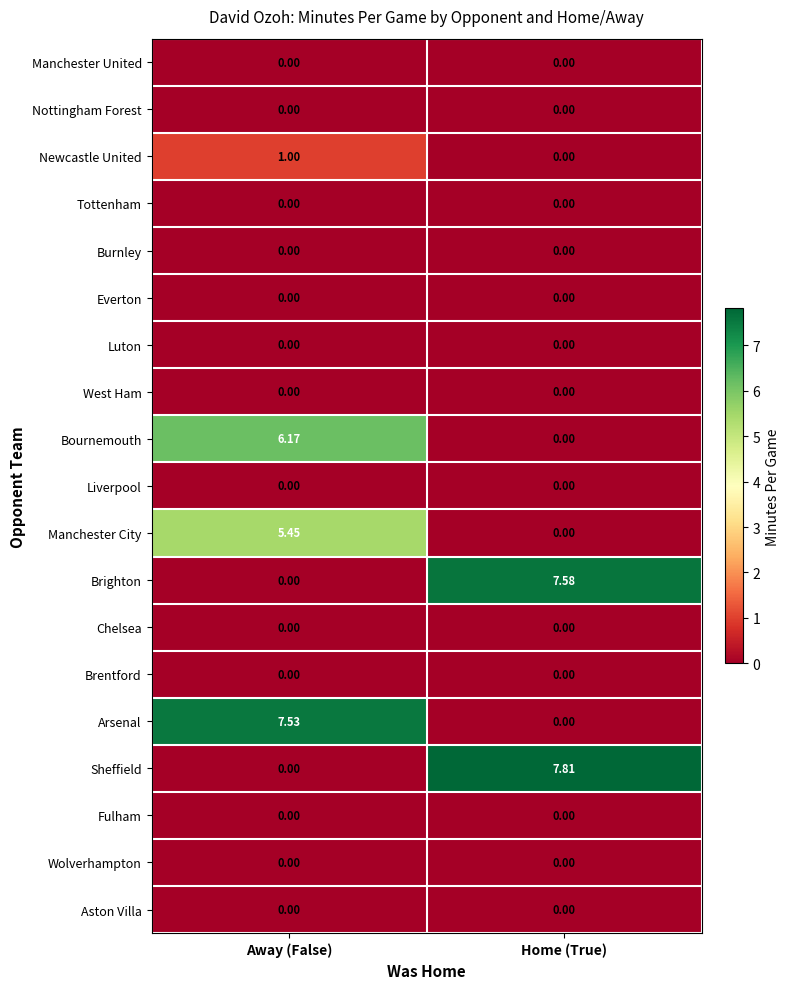

Count the number of data series in this chart.

19